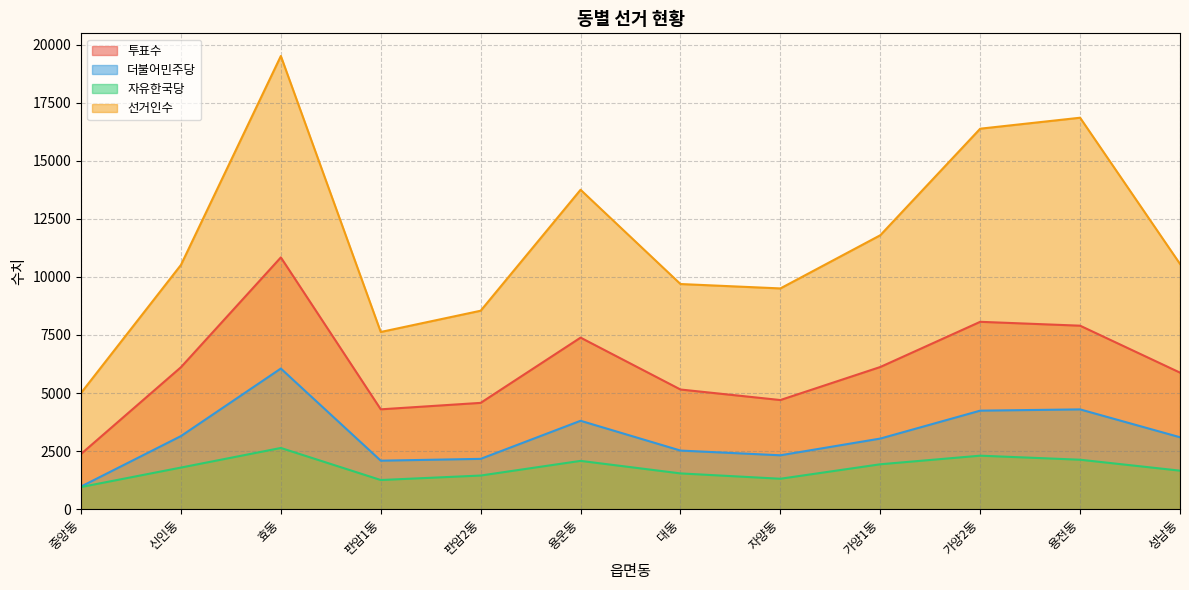

What is the approximate value of 더불어민주당 at 대동?

2523